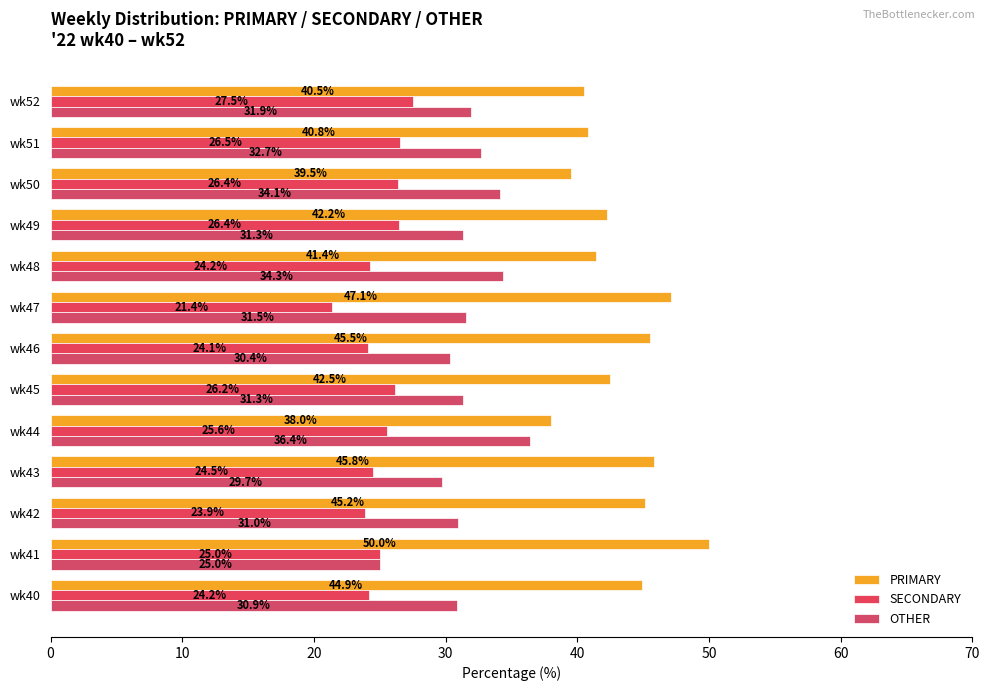

Reading left to right, list all the values displayed in this chart.

PRIMARY: 44.9	50.0	45.2	45.8	38.0	42.5	45.5	47.1	41.4	42.2	39.5	40.8	40.5
SECONDARY: 24.2	25.0	23.9	24.5	25.6	26.2	24.1	21.4	24.2	26.4	26.4	26.5	27.5
OTHER: 30.9	25.0	31.0	29.7	36.4	31.3	30.4	31.5	34.3	31.3	34.1	32.7	31.9